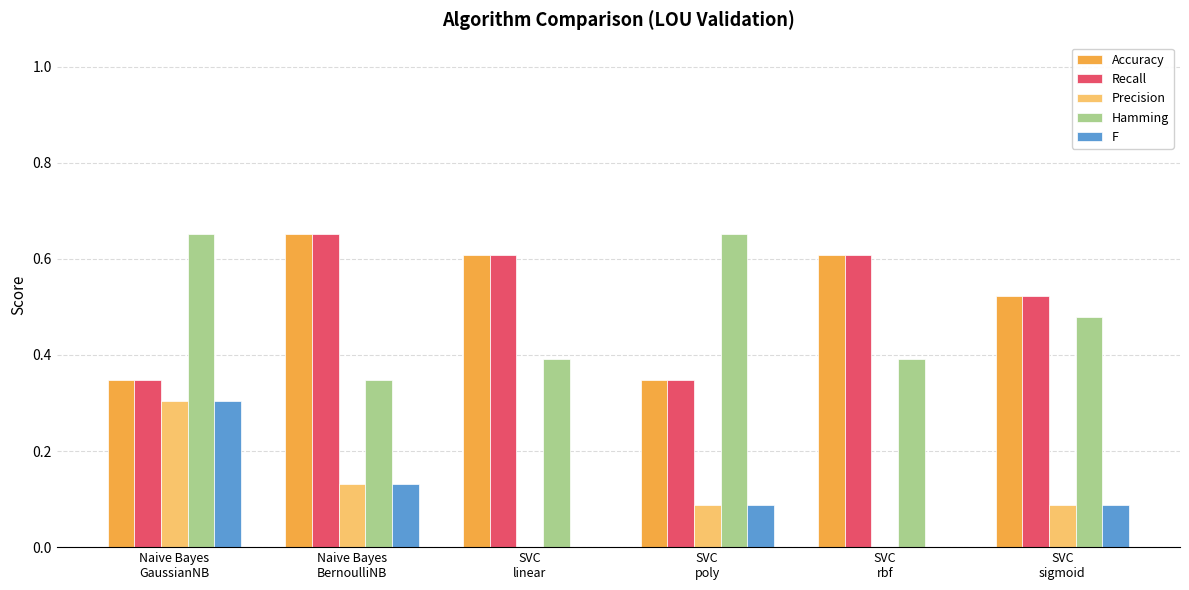

What is the sum of all F values?

0.6